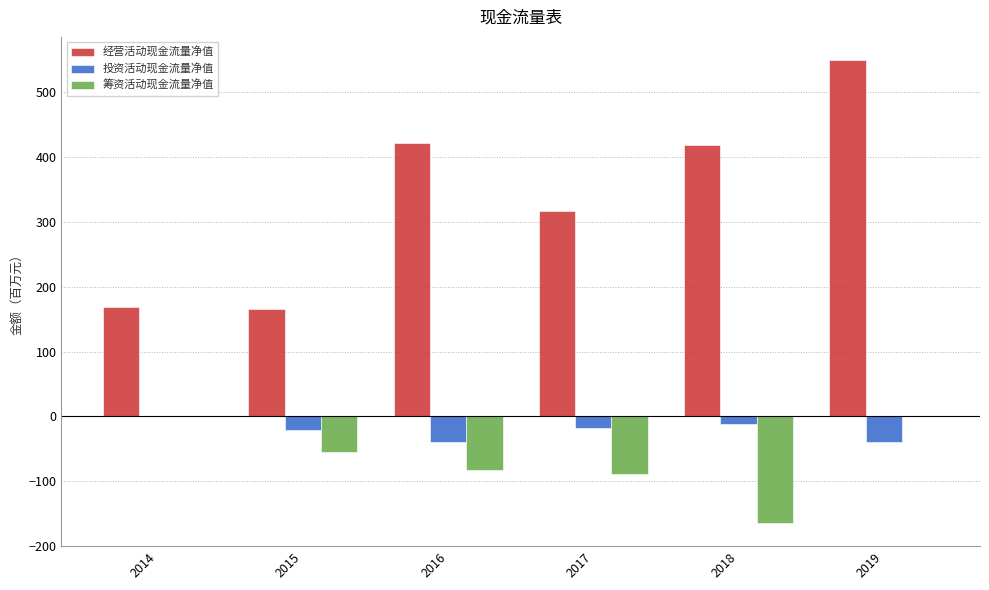

What is the sum of all 经营活动现金流量净值 values?

2042.2